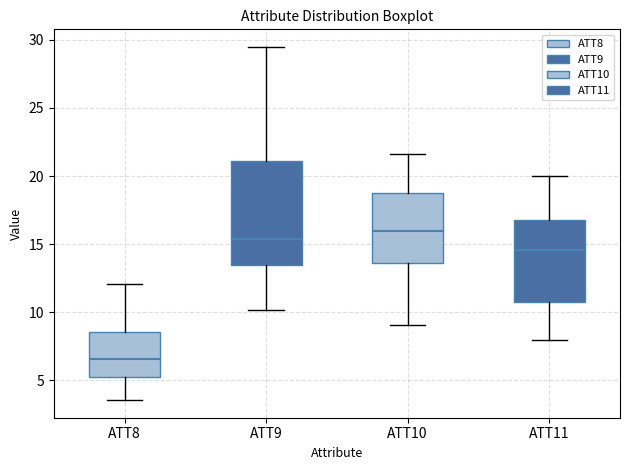

Reading left to right, read every box against the y-axis: the position of its median line, the range the box covers, and the ends of its whiskers. The values are not printed on the chart, so give them approximately, as read against the axis.

ATT8: median 6.5, box 5.0 to 8.5, whiskers 3.5 to 12.0
ATT9: median 15.5, box 13.5 to 21.0, whiskers 10.0 to 29.5
ATT10: median 16.0, box 13.5 to 19.0, whiskers 9.0 to 21.5
ATT11: median 14.5, box 11.0 to 16.5, whiskers 8.0 to 20.0